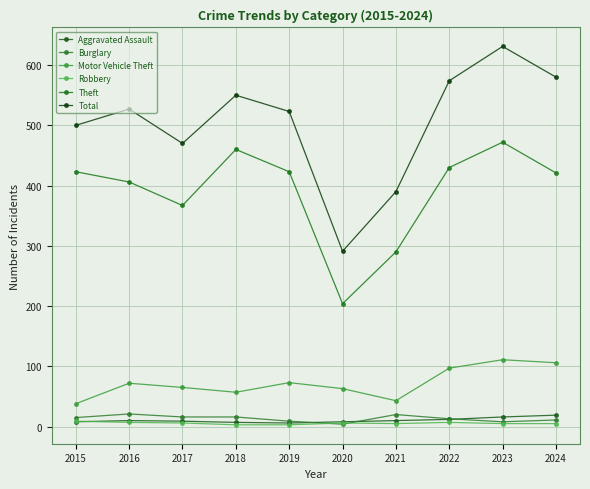

List the labels in order of Aggravated Assault value, largest first.

2024, 2023, 2022, 2016, 2021, 2017, 2015, 2020, 2018, 2019